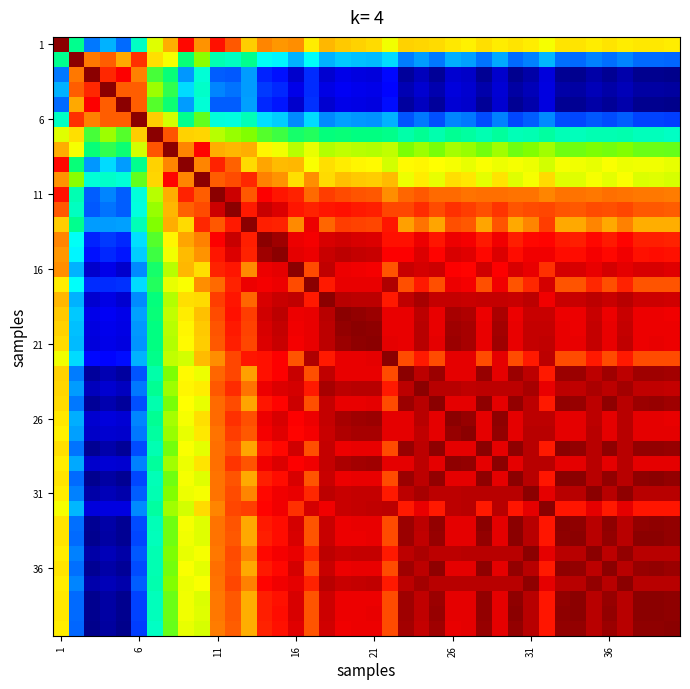

At how many categories does at least one series exceed 1?

40